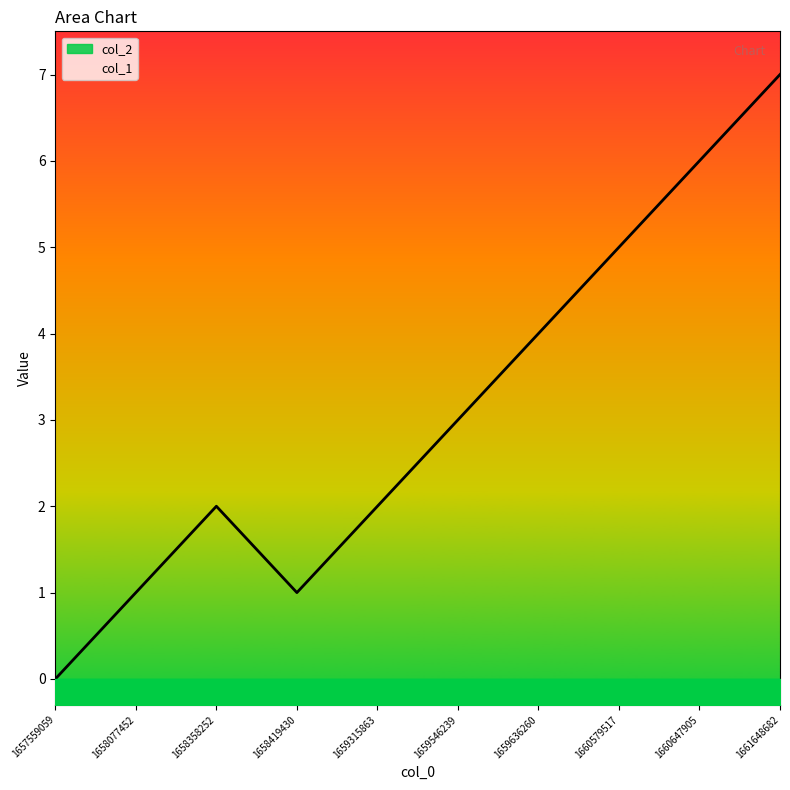

What is the change in value from 1658358252 to 1659546239?

+1